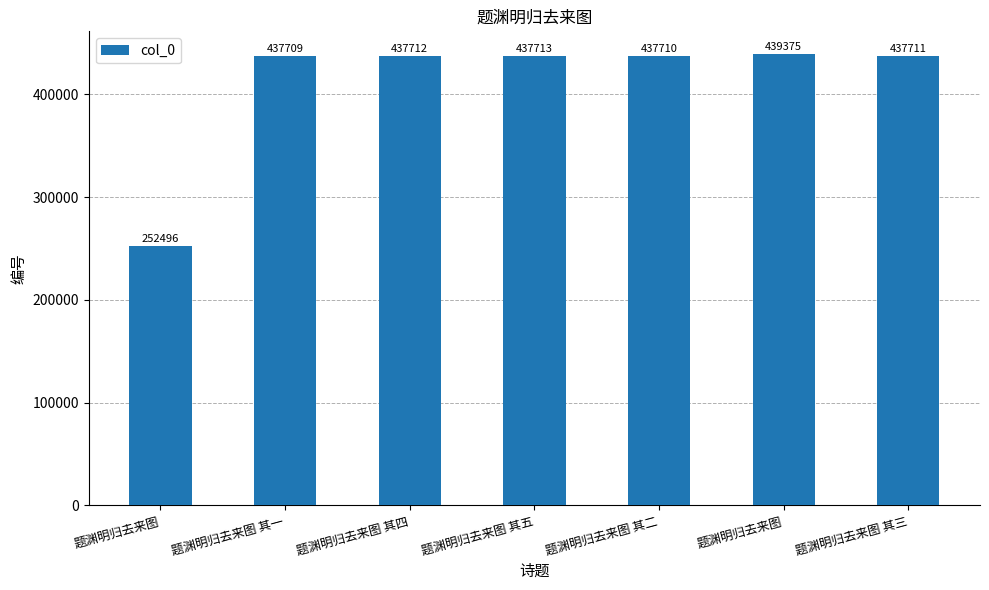

The value at 题渊明归去来图 其一 is 437709. True or false?

True